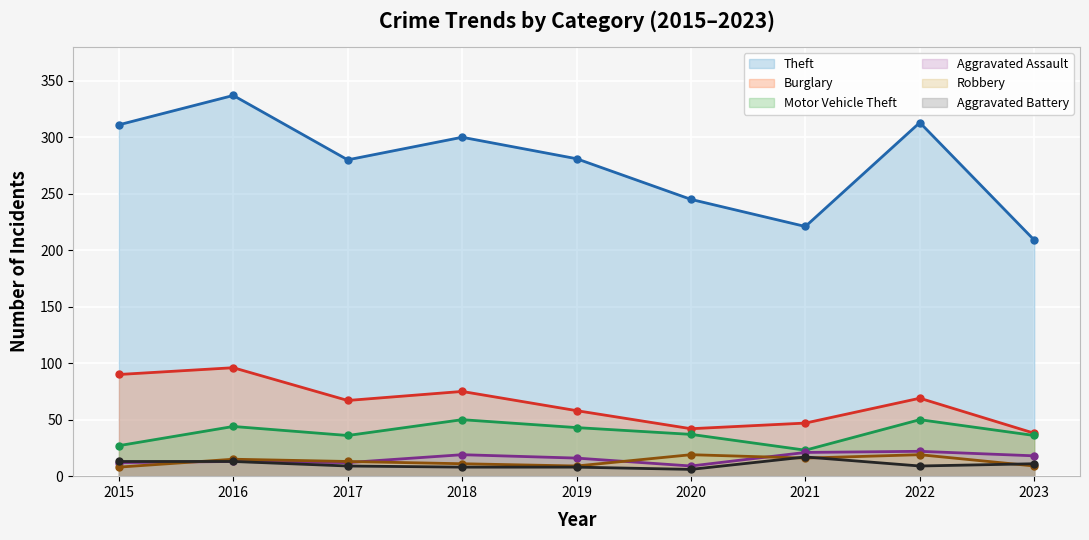

Reading left to right, extract all data points from this chart.

Theft: 311	337	280	300	281	245	221	313	209
Burglary: 90	96	67	75	58	42	47	69	38
Motor Vehicle Theft: 27	44	36	50	43	37	23	50	36
Aggravated Assault: 12	13	12	19	16	9	21	22	18
Robbery: 8	15	13	11	9	19	16	19	9
Aggravated Battery: 13	13	9	8	8	6	17	9	11